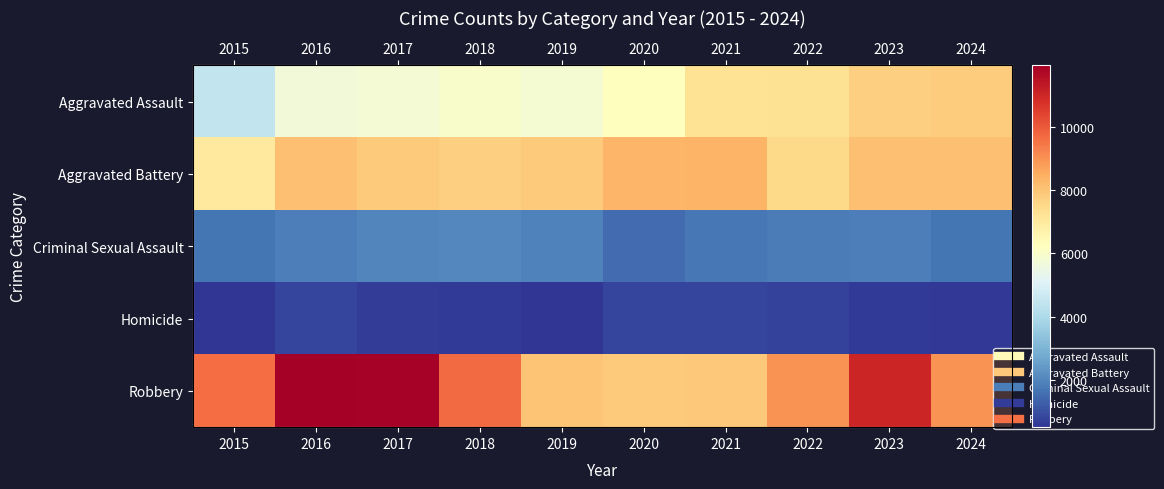

How many series are shown in this chart?

5